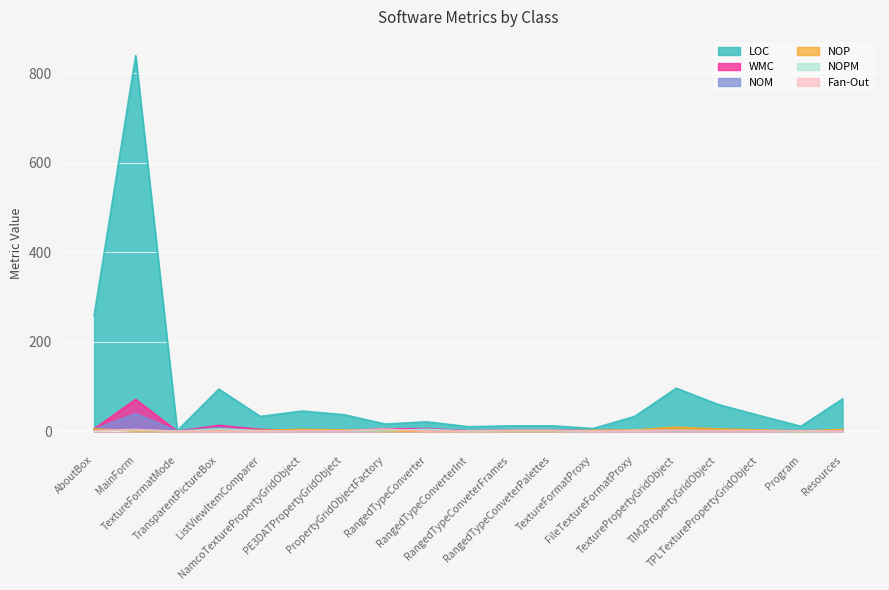

What is the label of the 19th point from the right?

AboutBox